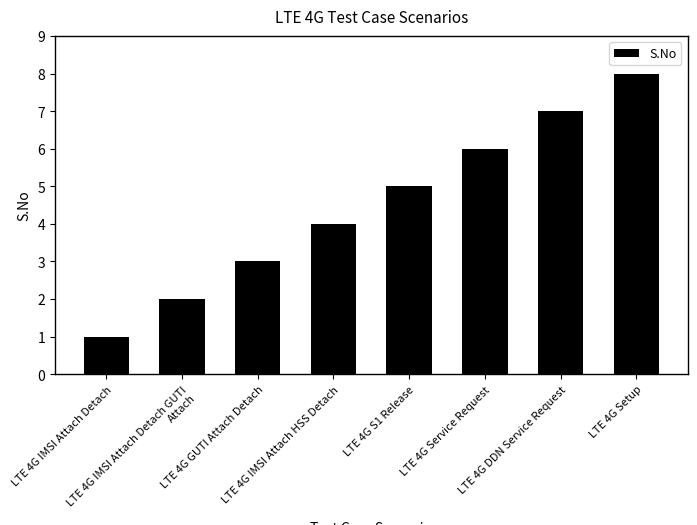

Which has a higher value, LTE 4G GUTI Attach Detach or LTE 4G Service Request?

LTE 4G Service Request